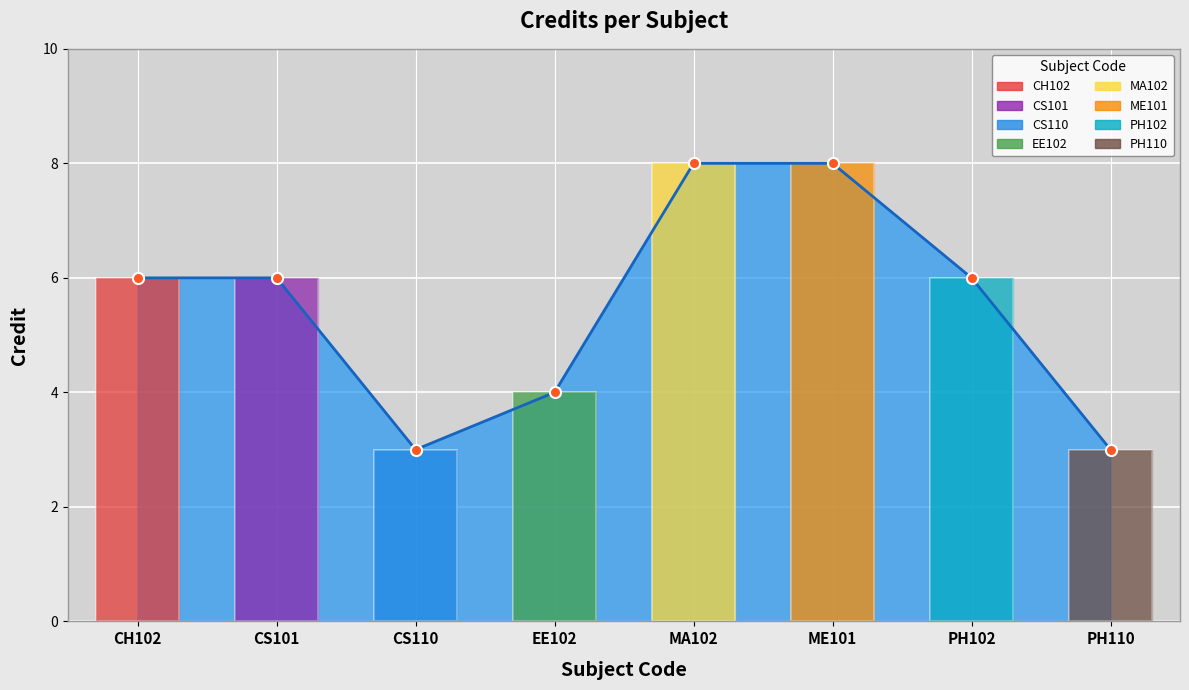

Rank the categories by value from lowest to highest.

CS110, PH110, EE102, CH102, CS101, PH102, MA102, ME101